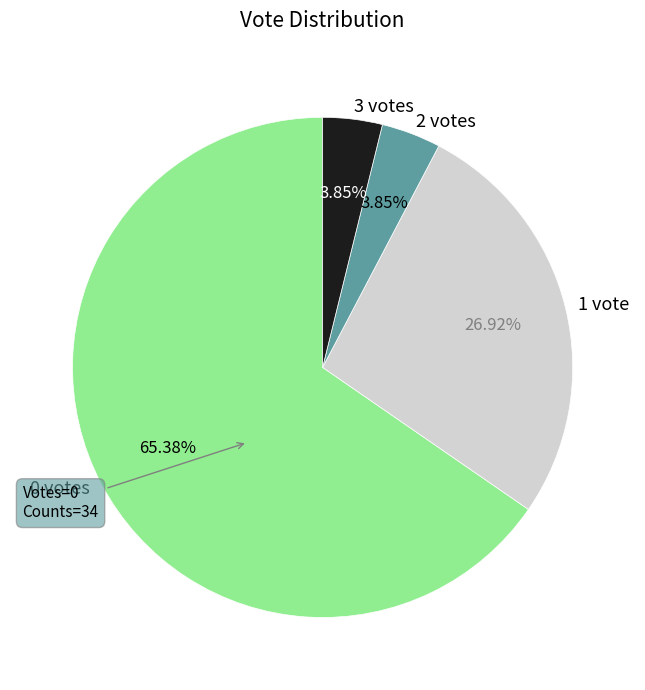

To the nearest percent, what is the difference between the largest and smallest slice percentages?

62%